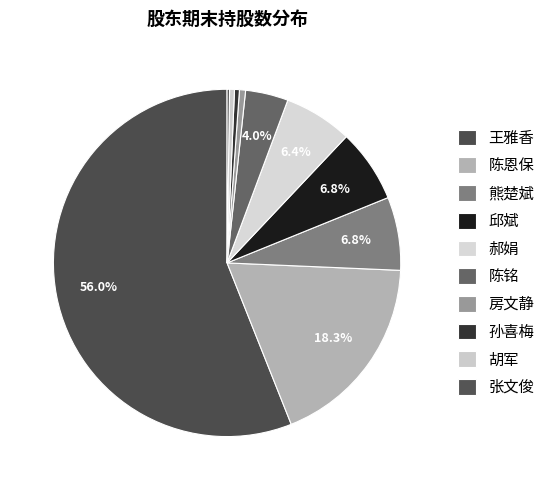

Do 陈铭 and 邱斌 together represent more than half of the pie?

No